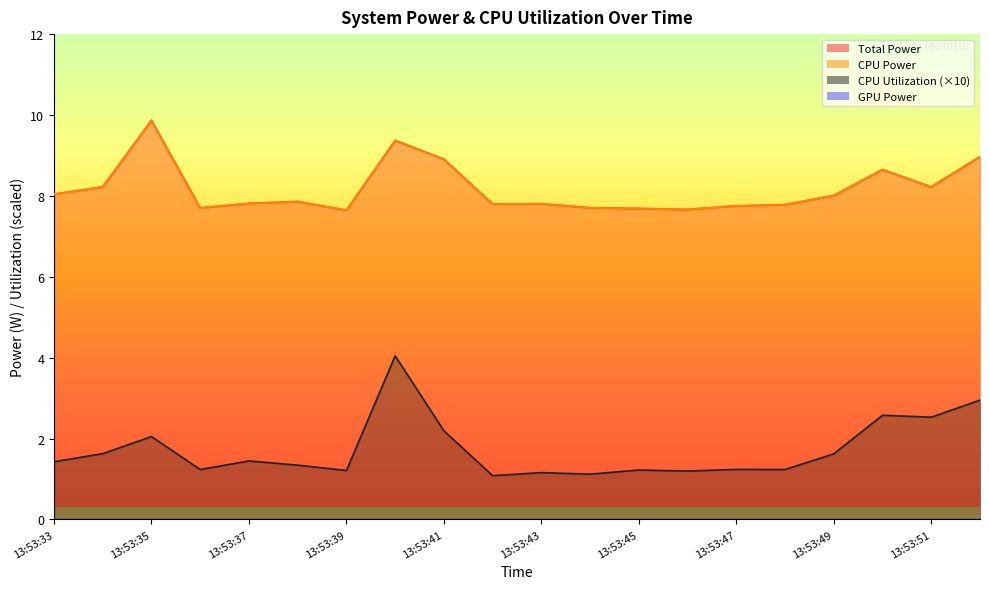

Does the chart display data point markers on the line(s)?

No